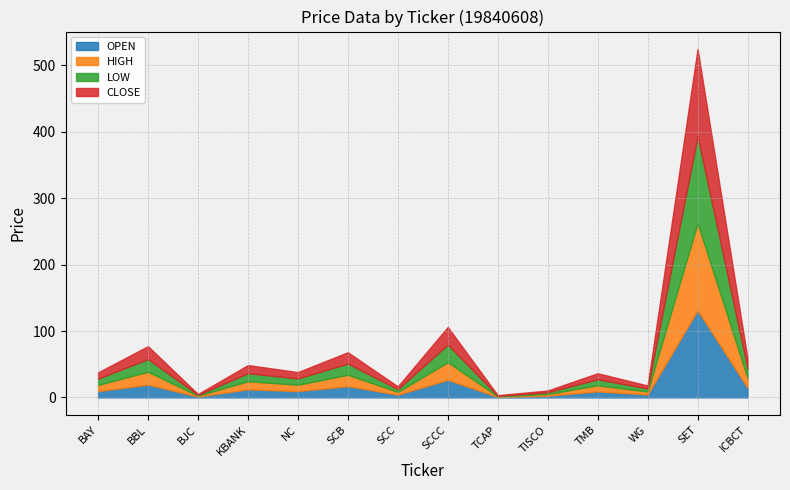

Is the value of LOW at SCCC greater than the value of OPEN at SCCC?

No